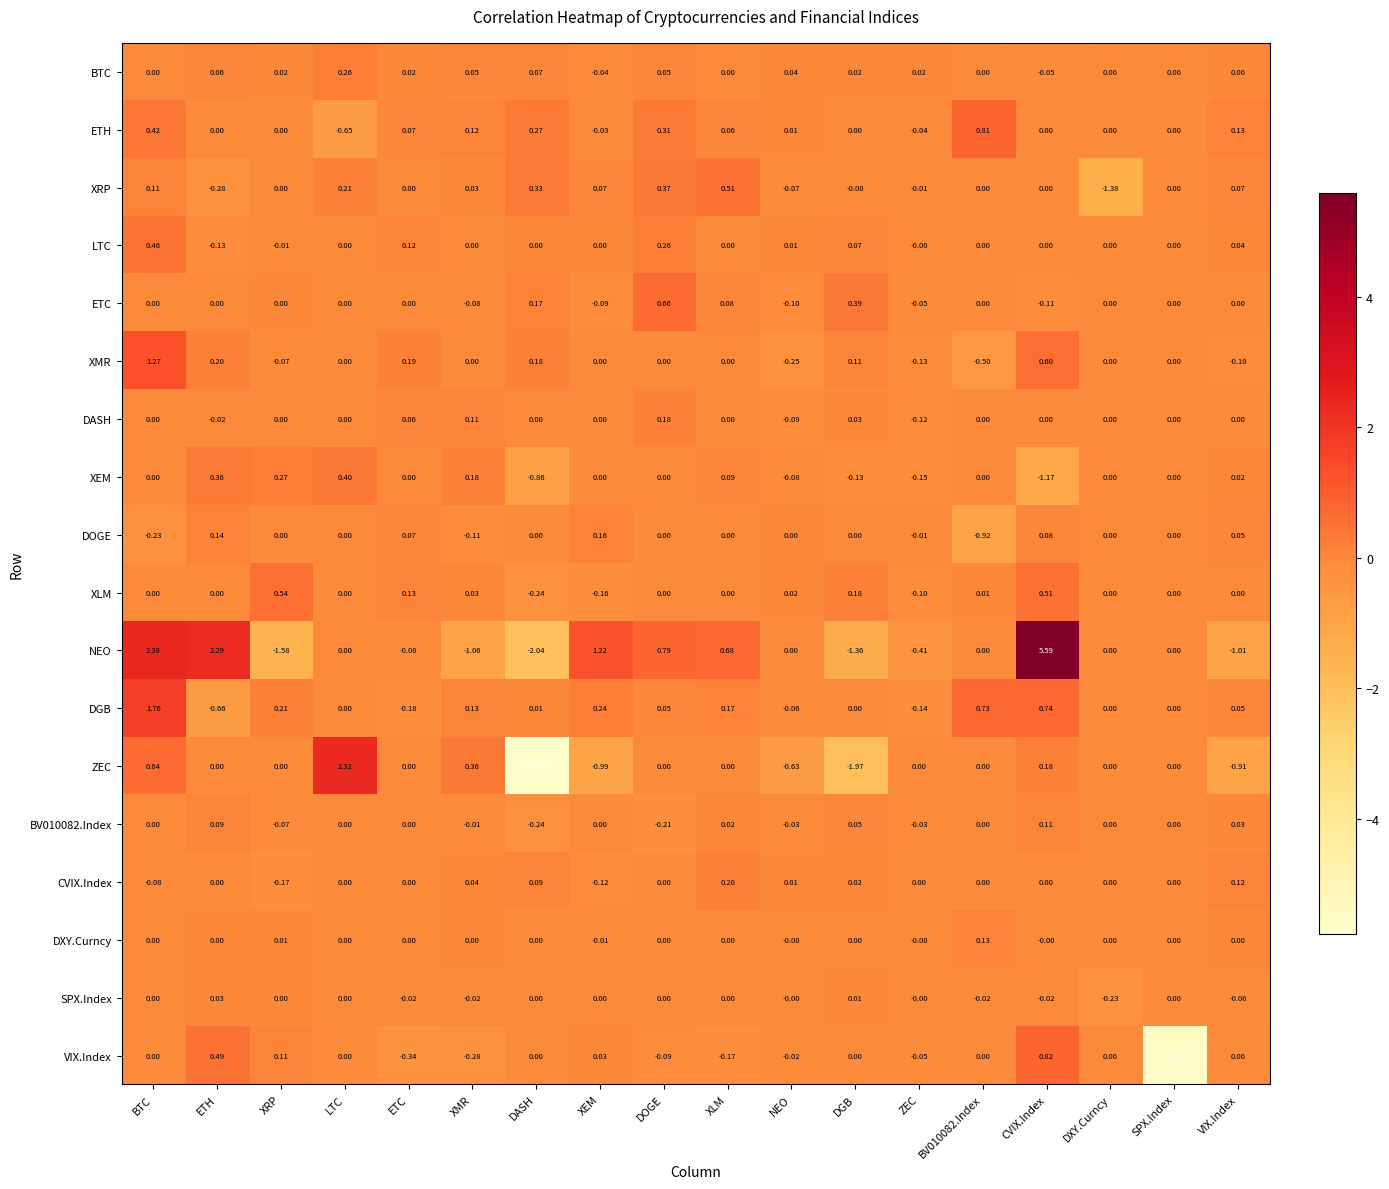

Is the value of ETH at ETC greater than the value of VIX.Index at ZEC?

Yes